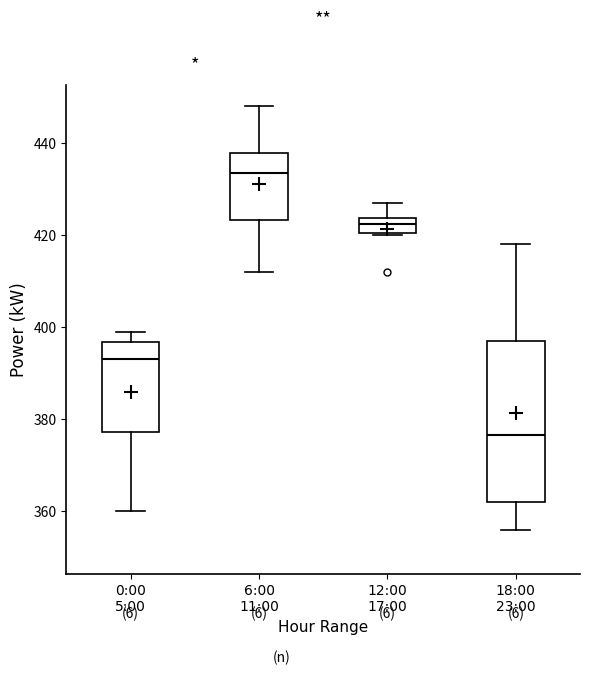

Reading left to right, transcribe this box plot: for each box, give where its median line is, the range the box spans, and where its two whiskers end, as read against the y-axis. The values are not printed on the chart, so give them approximately, as read against the axis.

0:00 5:00: median 394, box 378 to 396, whiskers 360 to 400
6:00 11:00: median 434, box 424 to 438, whiskers 412 to 448
12:00 17:00: median 422, box 420 to 424, whiskers 420 to 428
18:00 23:00: median 376, box 362 to 398, whiskers 356 to 418